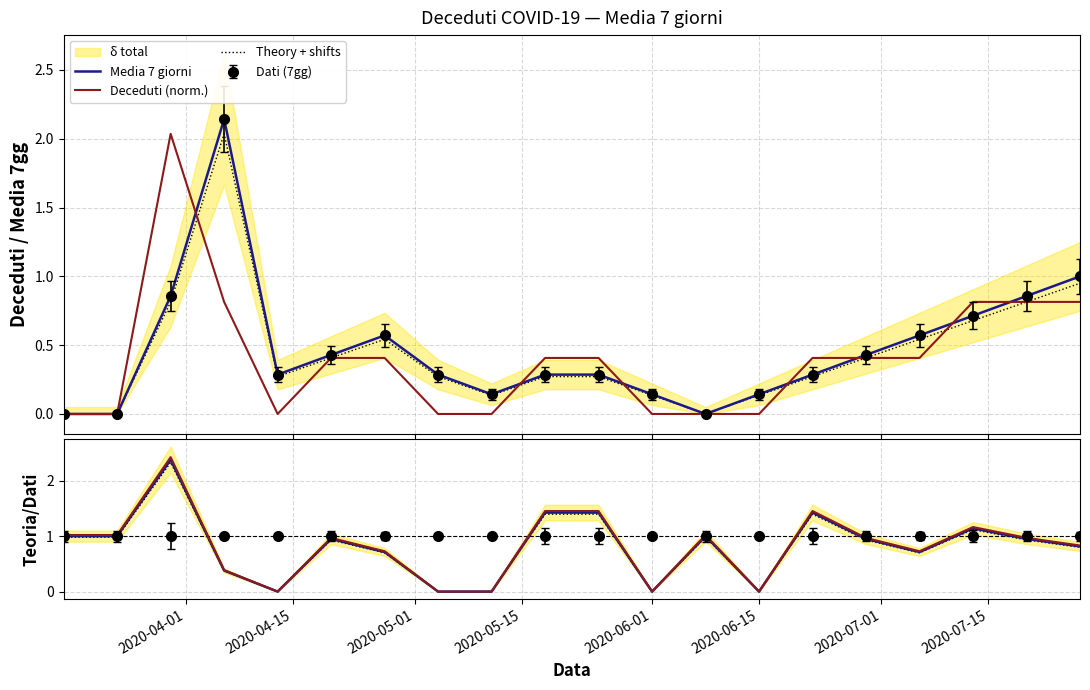

How many data points in Deceduti (norm.) are above 0?

12